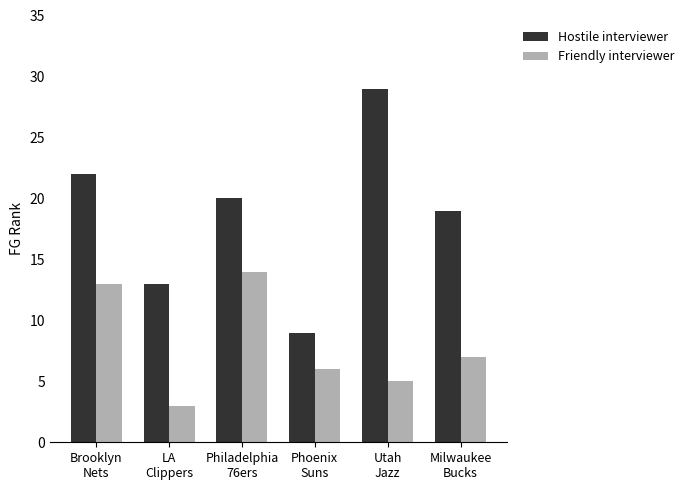

At which category is the sum across all series the highest?

Brooklyn
Nets